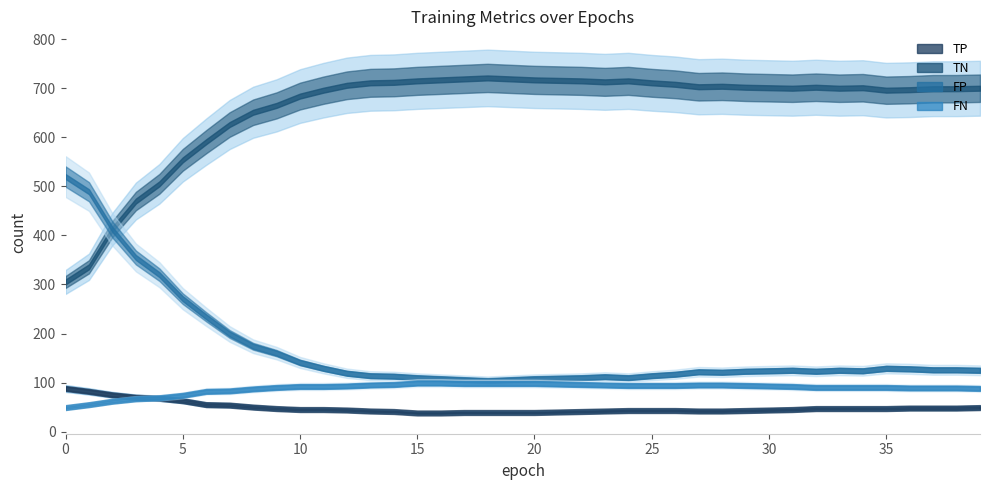

Count the number of data series in this chart.

4